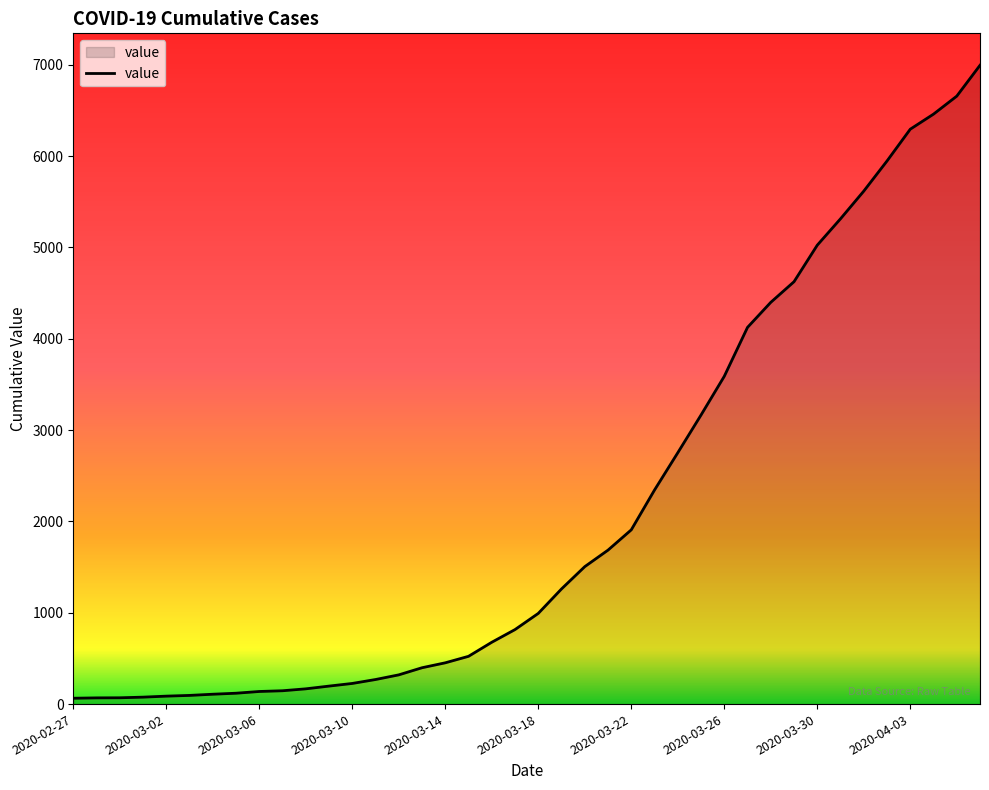

What is the greatest value displayed?

6995